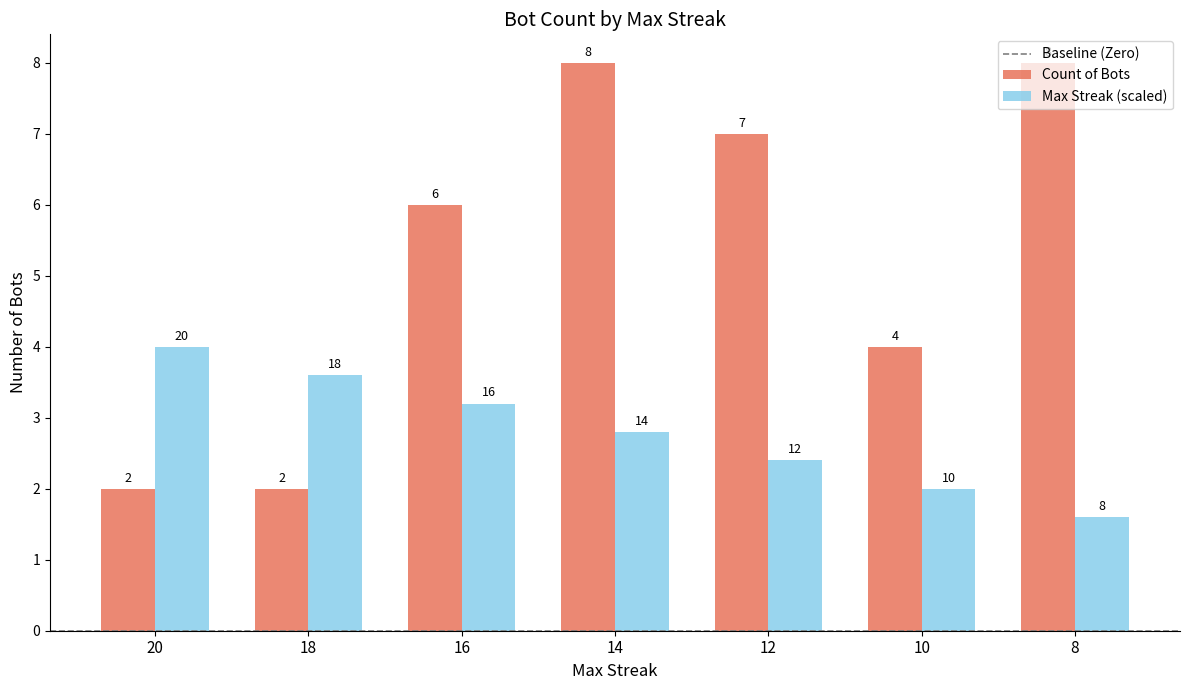

The Count of Bots series shows 7.0 at 12. True or false?

True